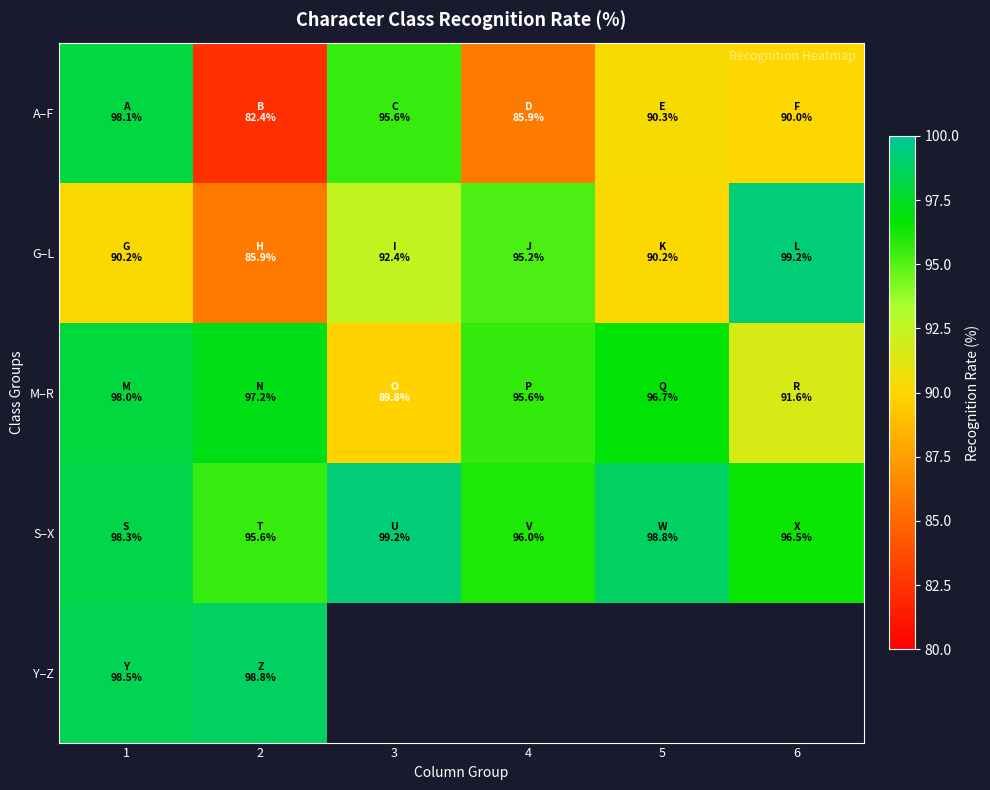

Which has a higher value, 4 or 2?

4